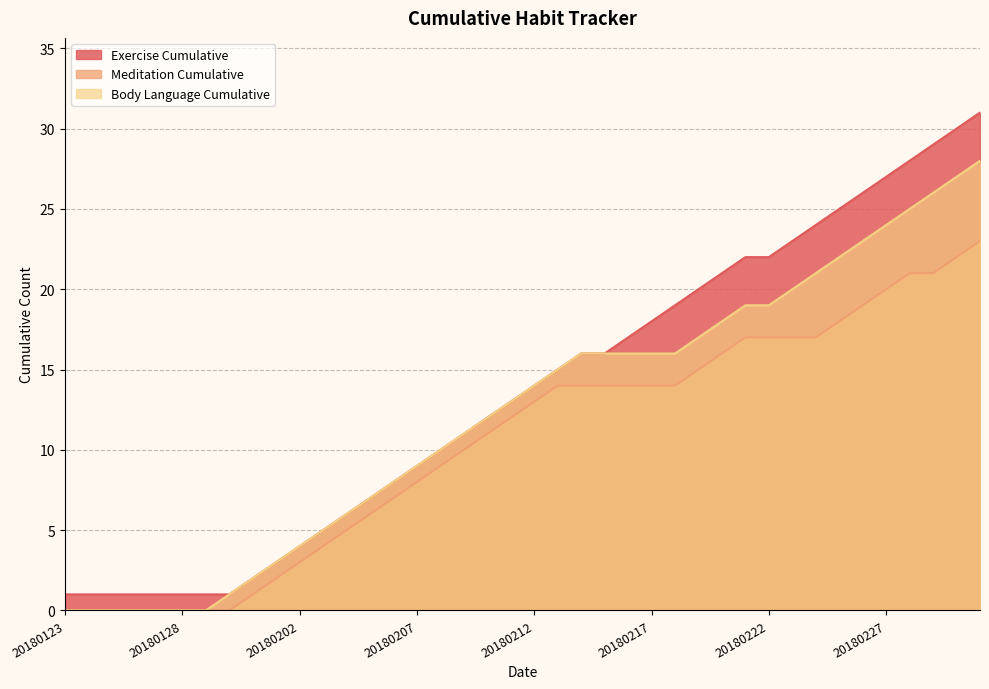

What is the average value of the Meditation Cumulative series?

10